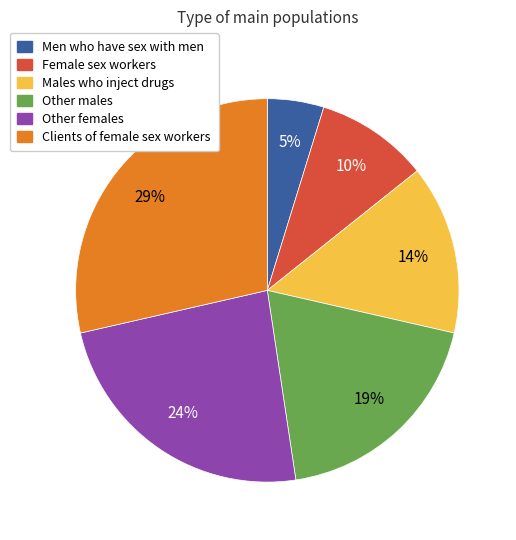

To the nearest percent, what is the combined percentage of Other females and Men who have sex with men?

29%